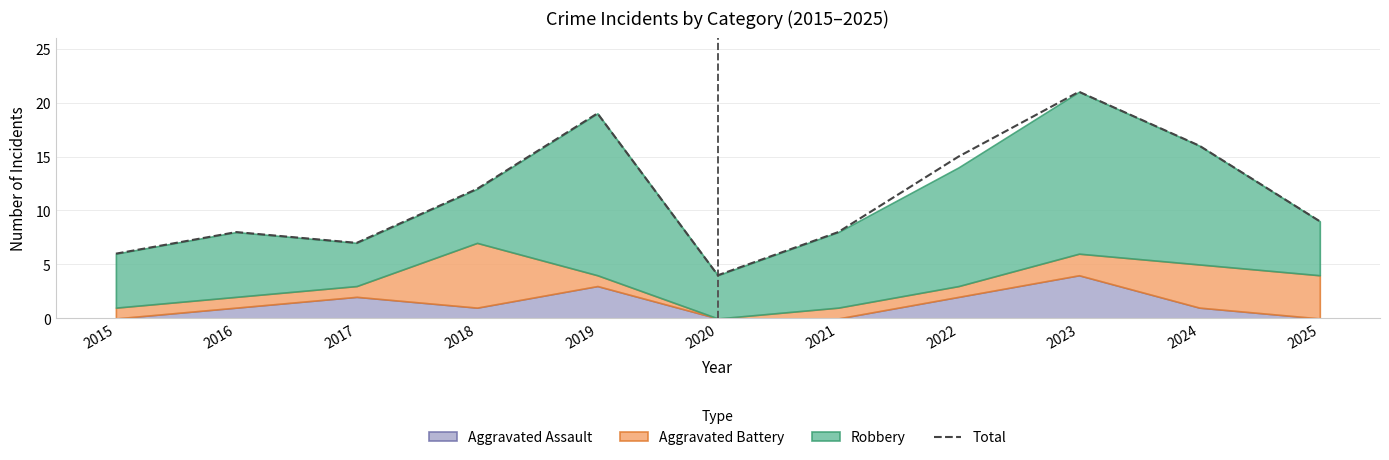

What is the change in value from 2017 to 2020?

-3